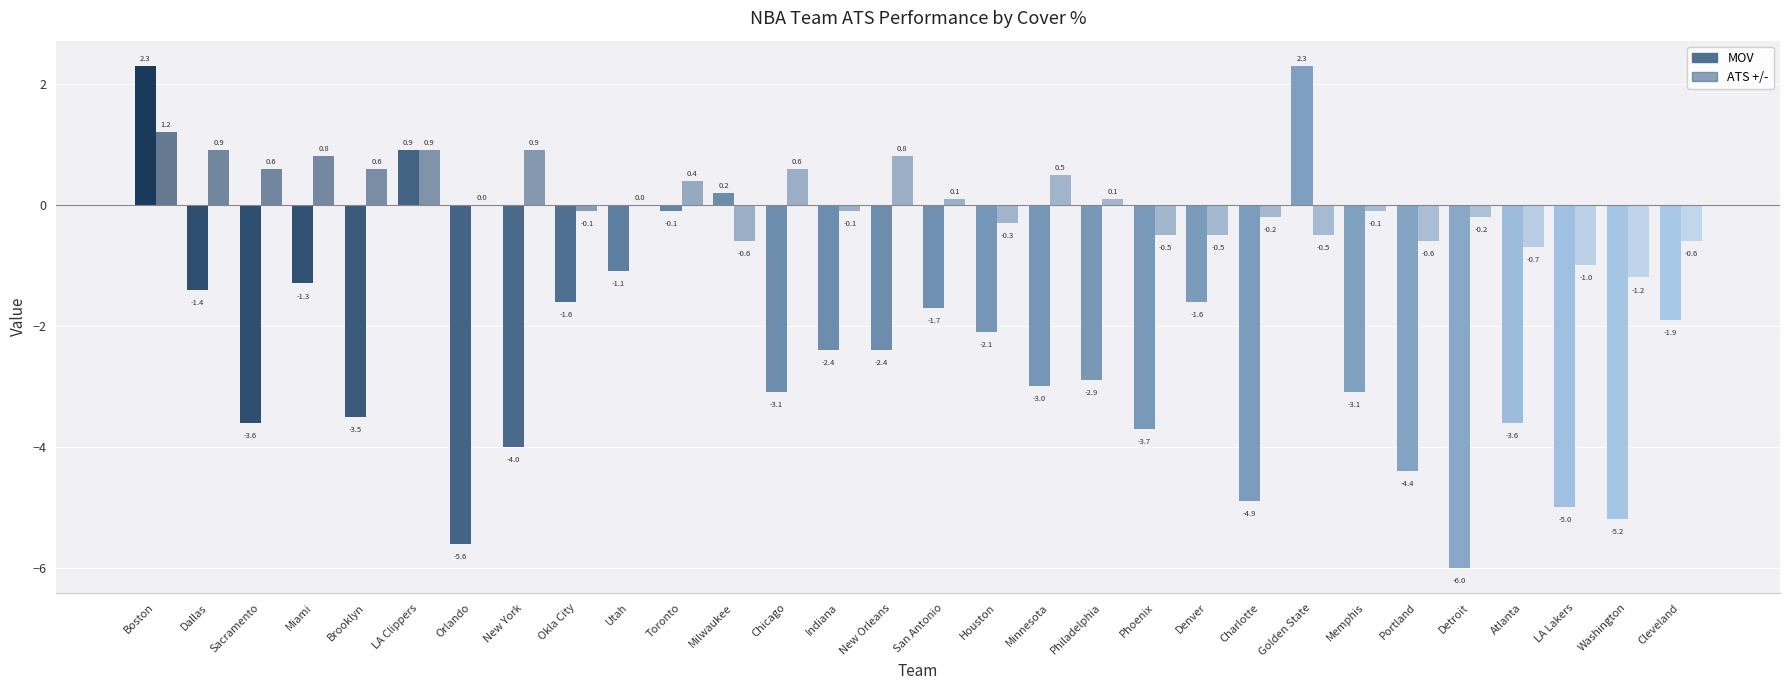

What is the spread (max minus min) of values at Memphis?

3.0